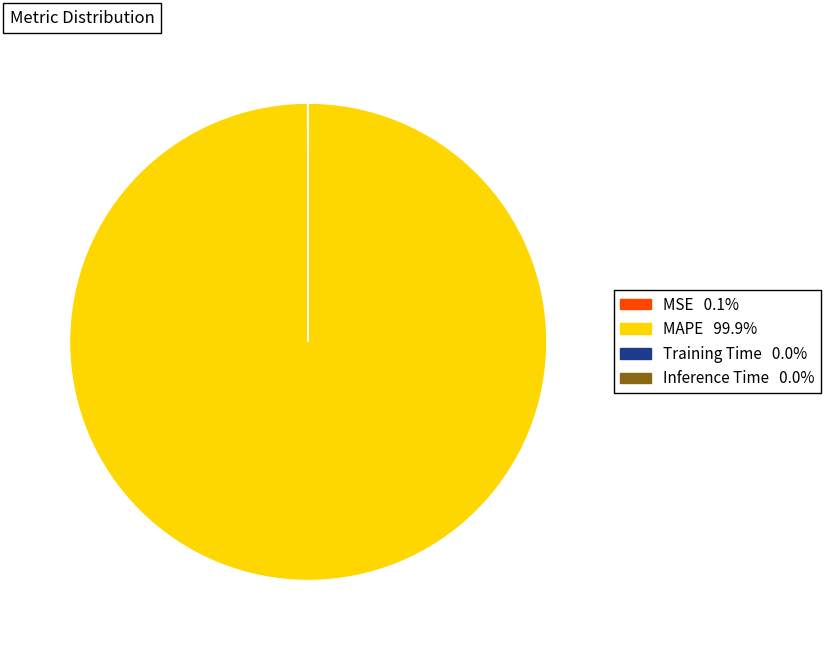

Which slice represents more than half of the pie?

MAPE